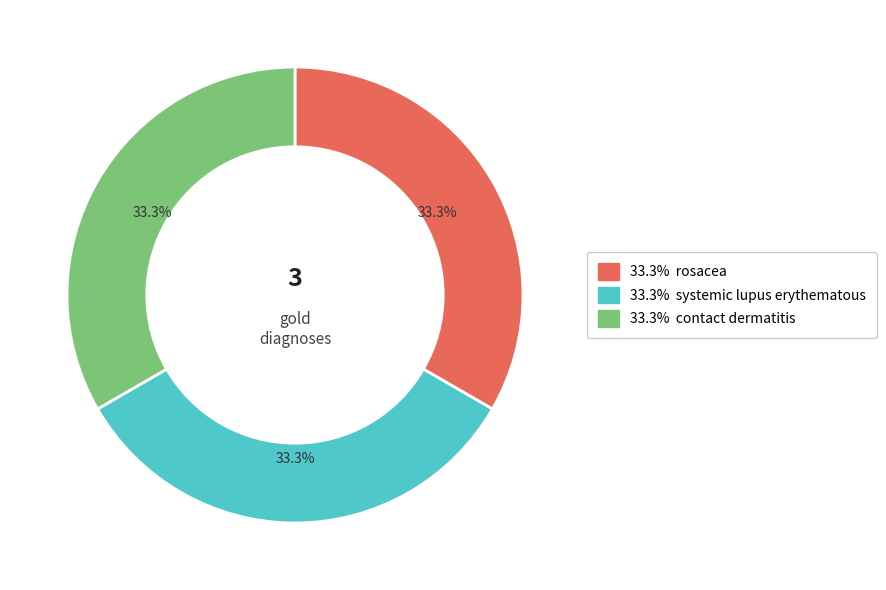

Is there a majority slice in this chart?

No